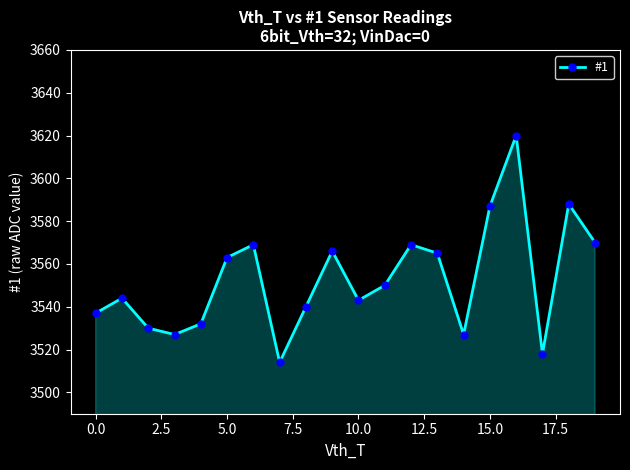

What is the value of the 4th point from the left?

3527